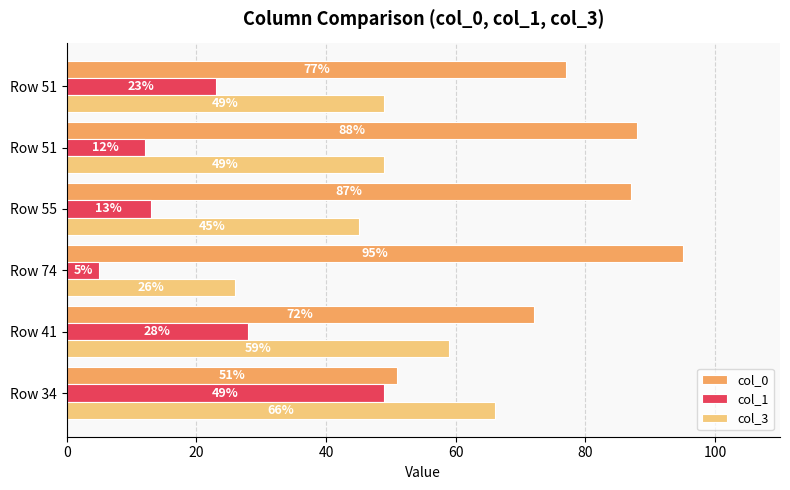

What are all the series names shown in the legend?

col_0, col_1, col_3